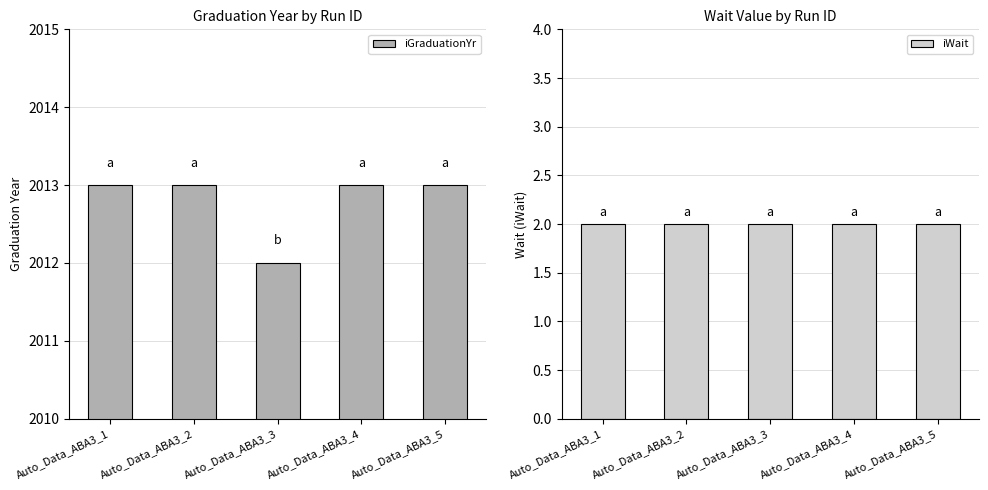

What is the total value across all series at Auto_Data_ABA3_1?

2015